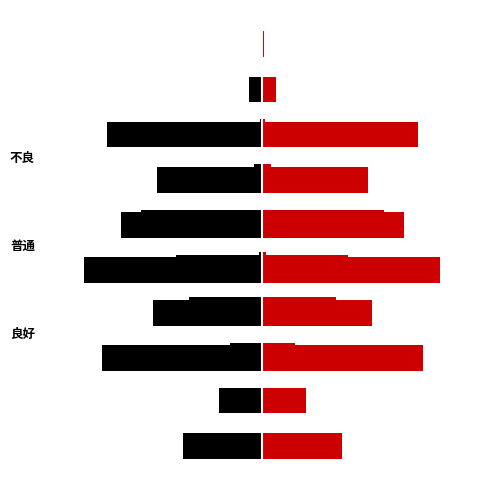

Count the number of data series in this chart.

6